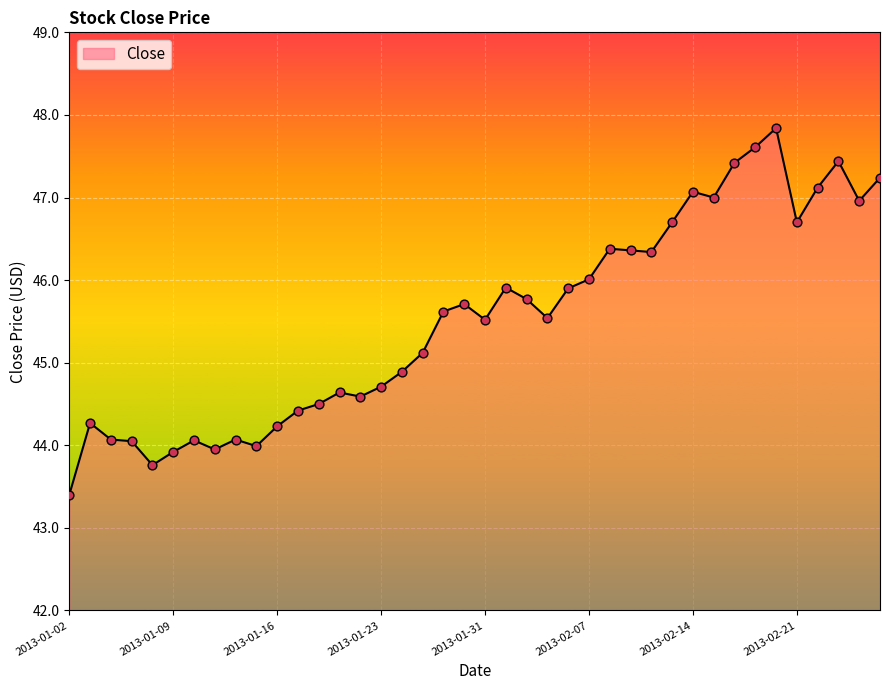

What is the smallest value displayed?

43.4